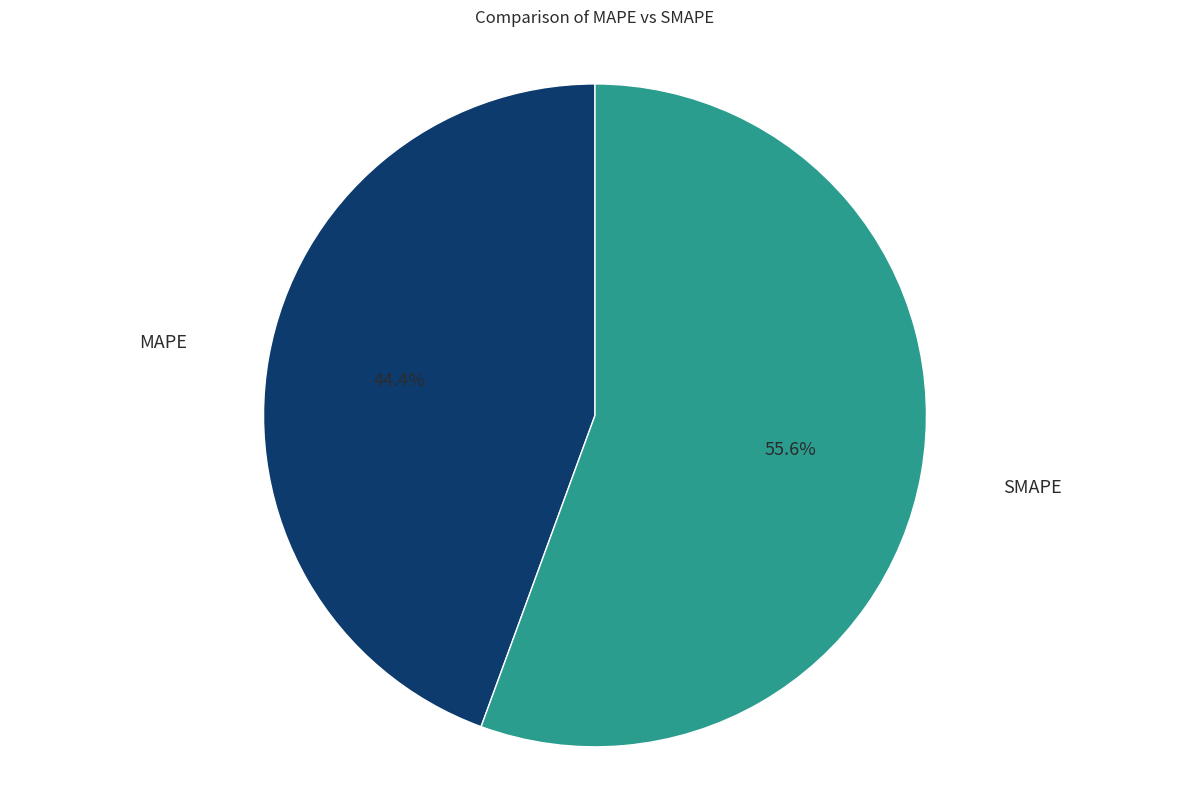

The SMAPE slice represents 48% of the pie. True or false?

False